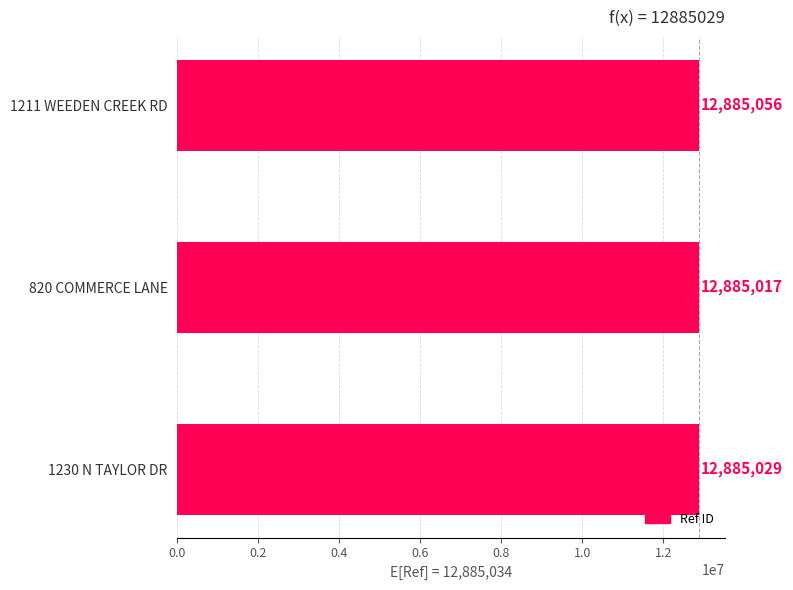

Reading top to bottom, extract all data points from this chart.

1211 WEEDEN CREEK RD=12885056	820 COMMERCE LANE=12885017	1230 N TAYLOR DR=12885029